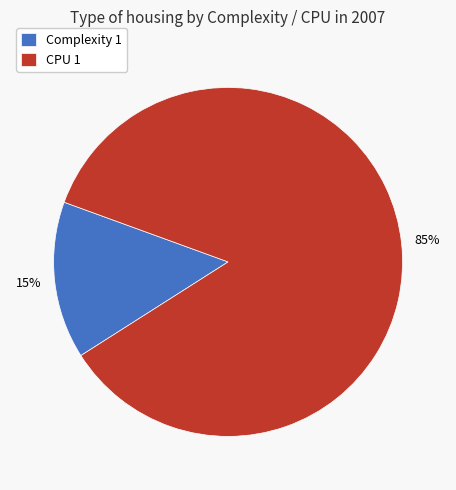

Count the number of slices in the pie.

2